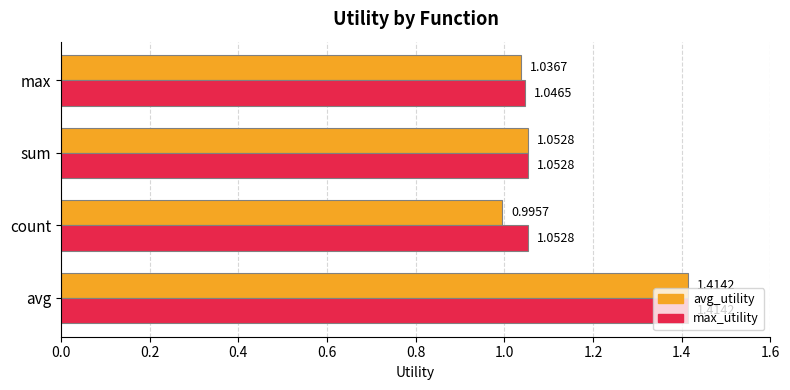

Between sum and max, which series saw the biggest shift?

avg_utility